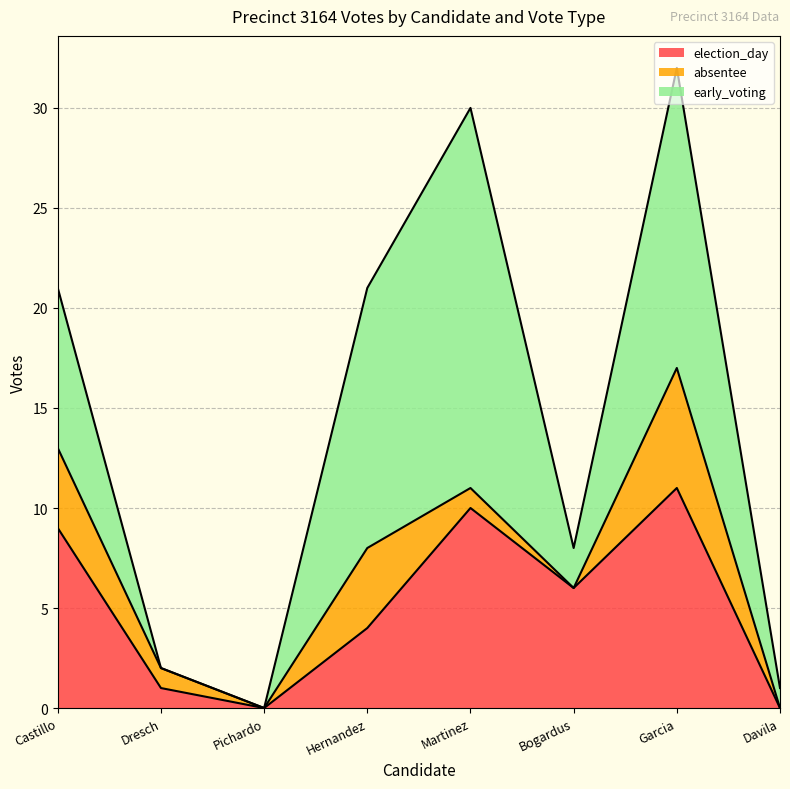

Which category has the lowest value across all series?

Pichardo